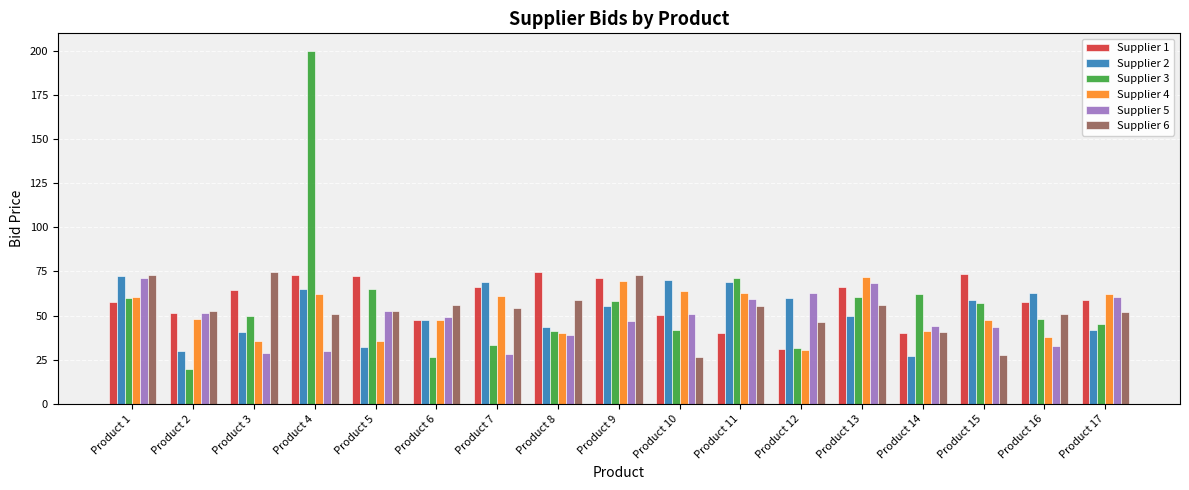

What is the total value across all series at Product 9?

374.7